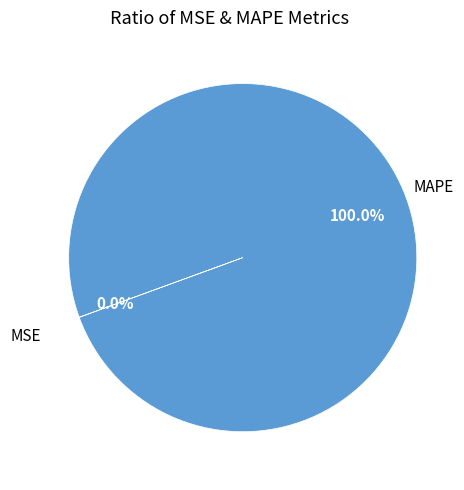

Does any single category account for the majority?

Yes